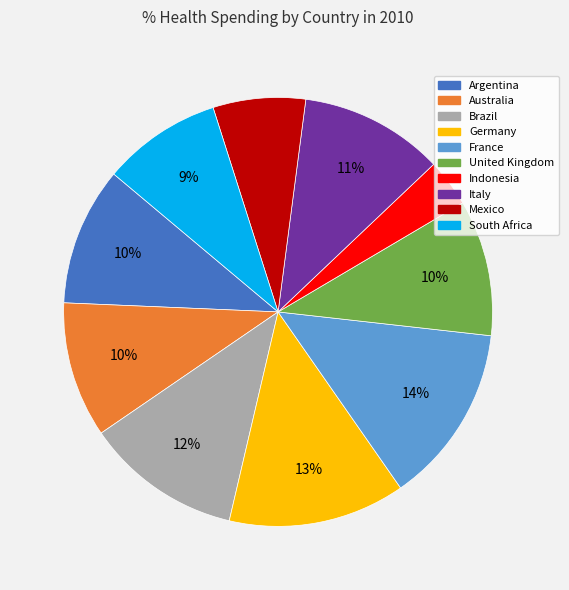

Is there a majority slice in this chart?

No